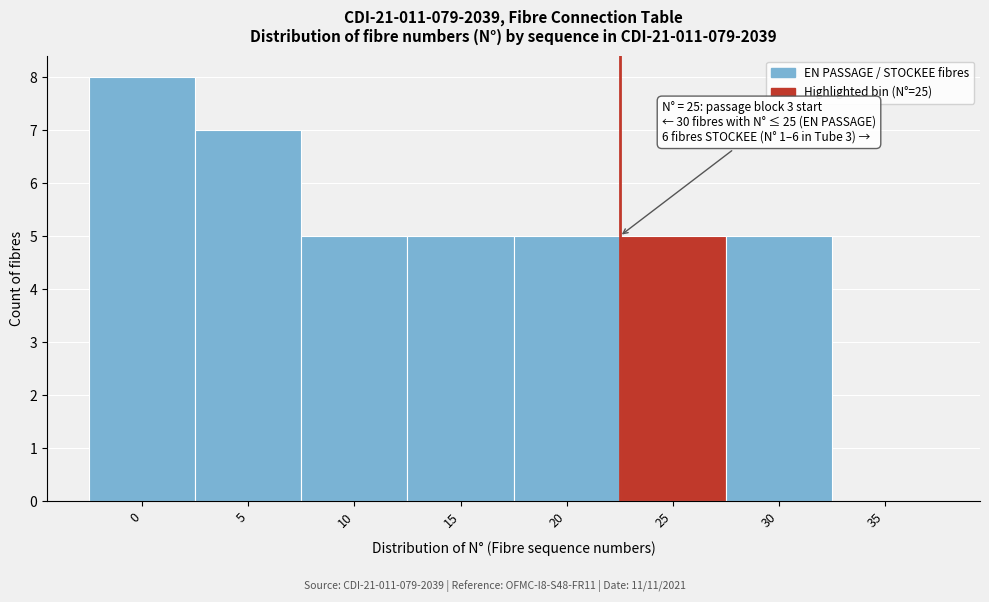

Reading left to right, list all the values displayed in this chart.

0=8	5=7	10=5	15=5	20=5	25=5	30=5	35=0